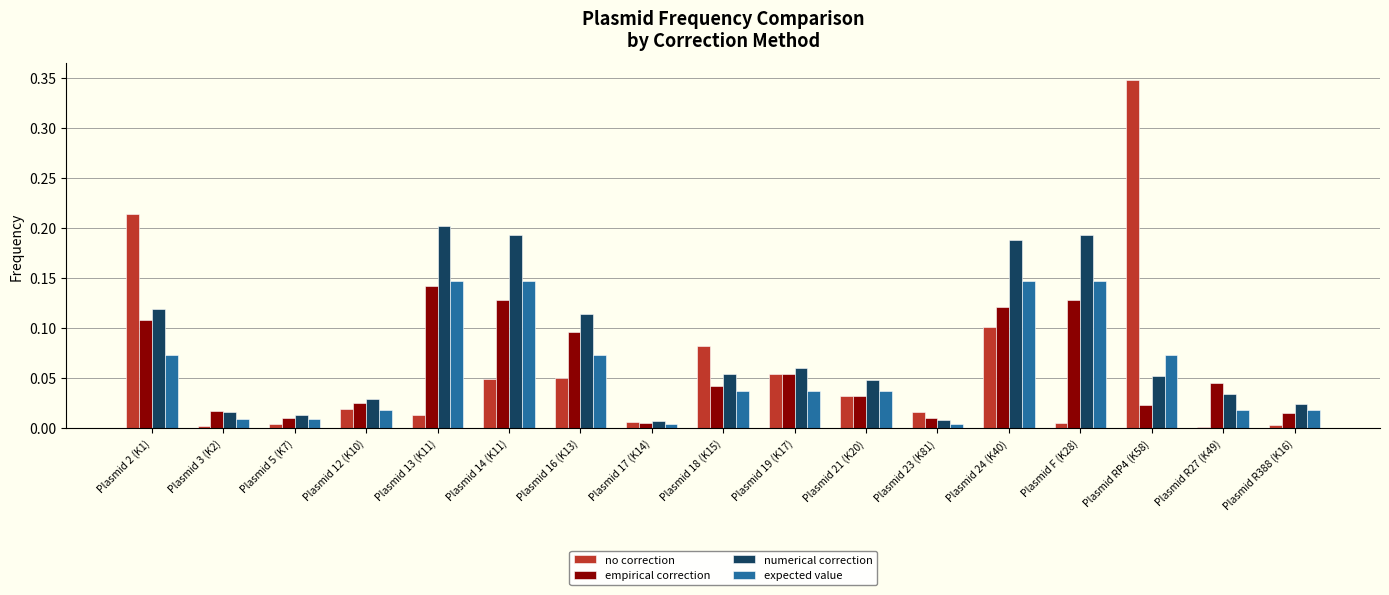

What is the total value across all series at Plasmid F (K28)?

0.5